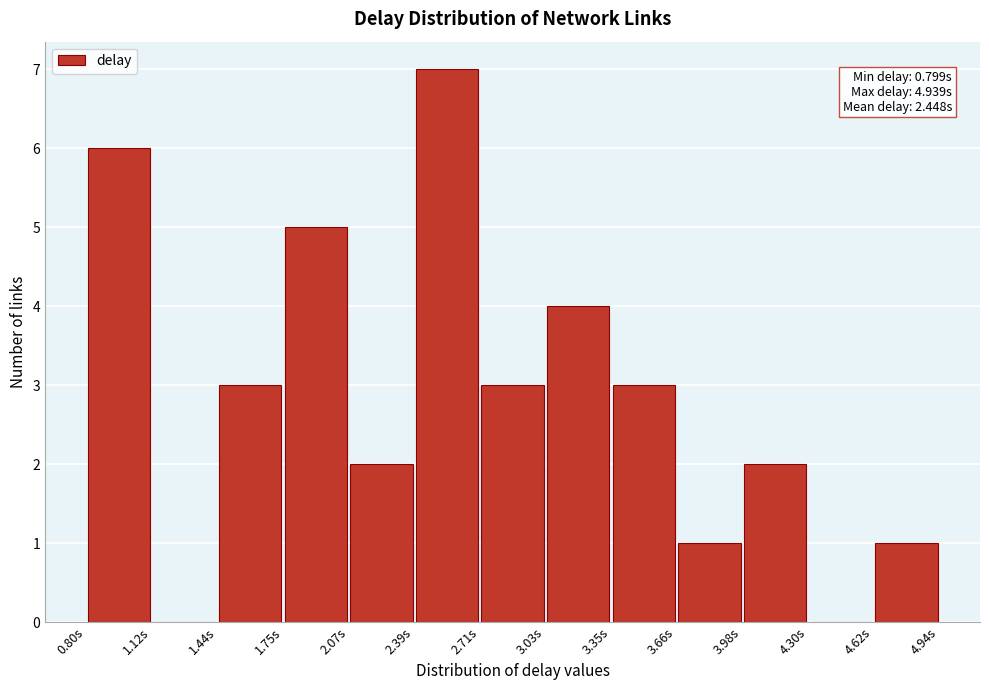

Which range on the x-axis has the tallest bar?

2.40 to 2.70